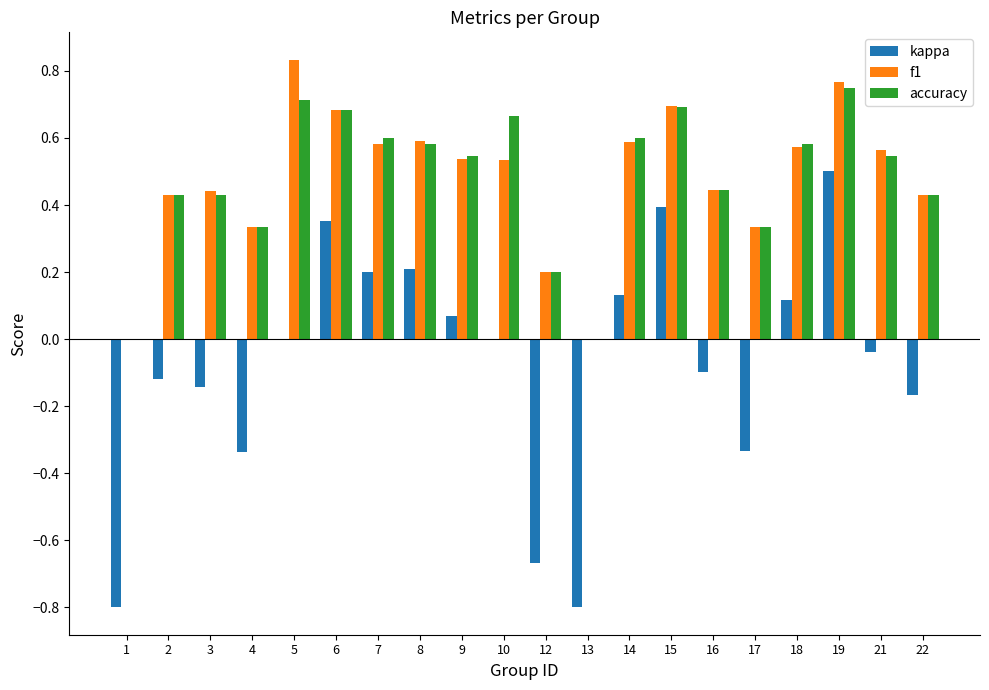

What are all the series names shown in the legend?

kappa, f1, accuracy